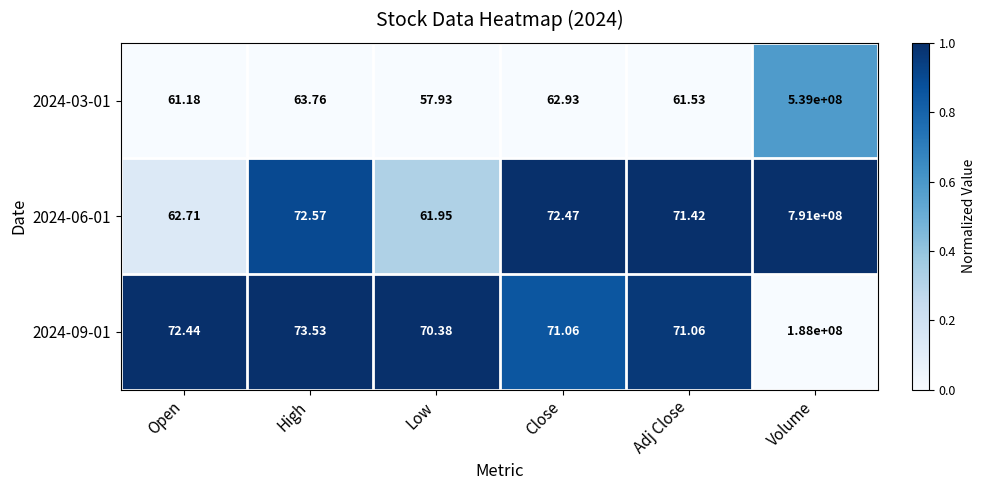

At which category is the sum across all series the highest?

Volume